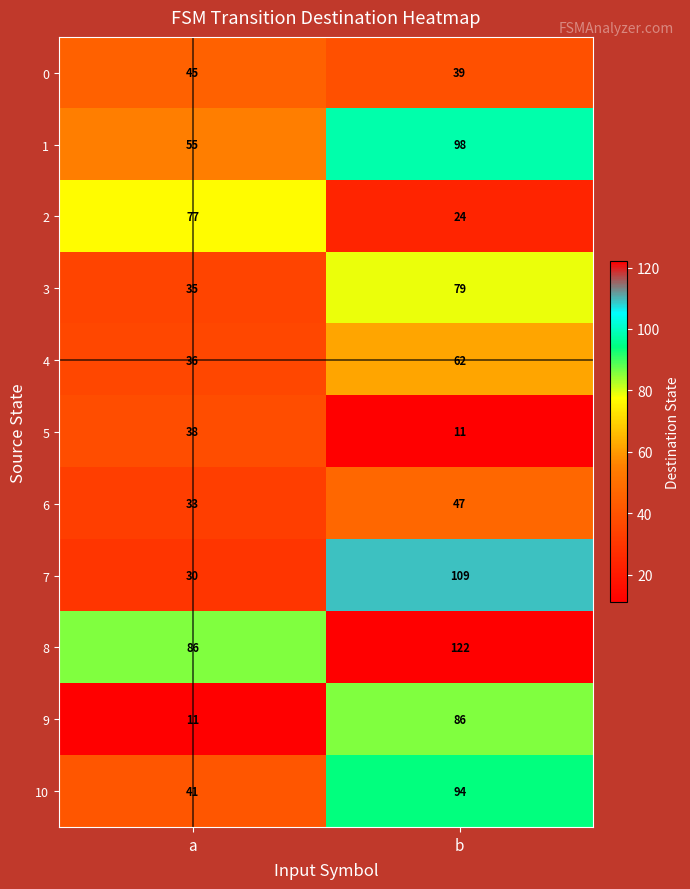

At how many categories does at least one series exceed 90?

1